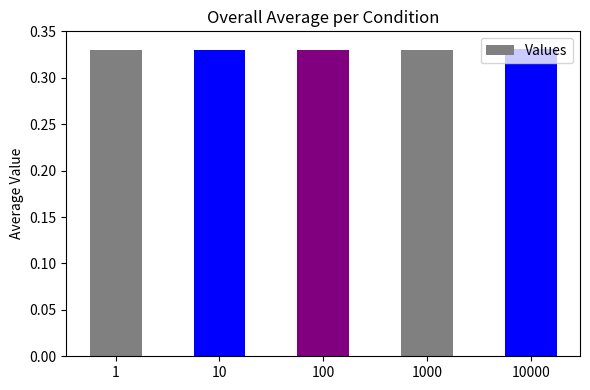

Count the number of categories in the chart.

5